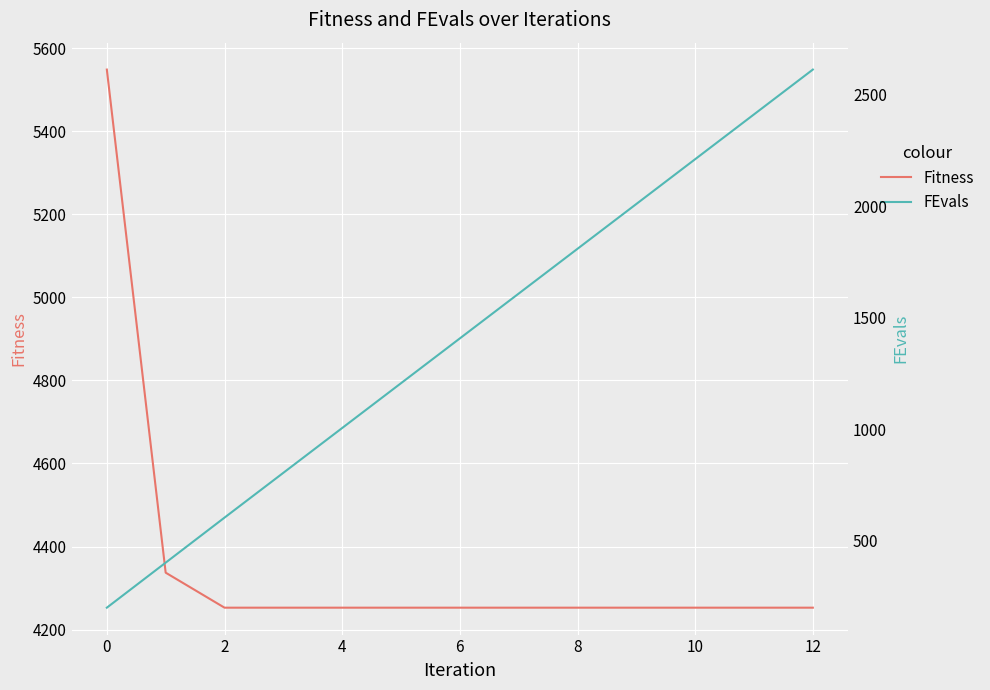

What is the maximum value for Fitness?

5548.5